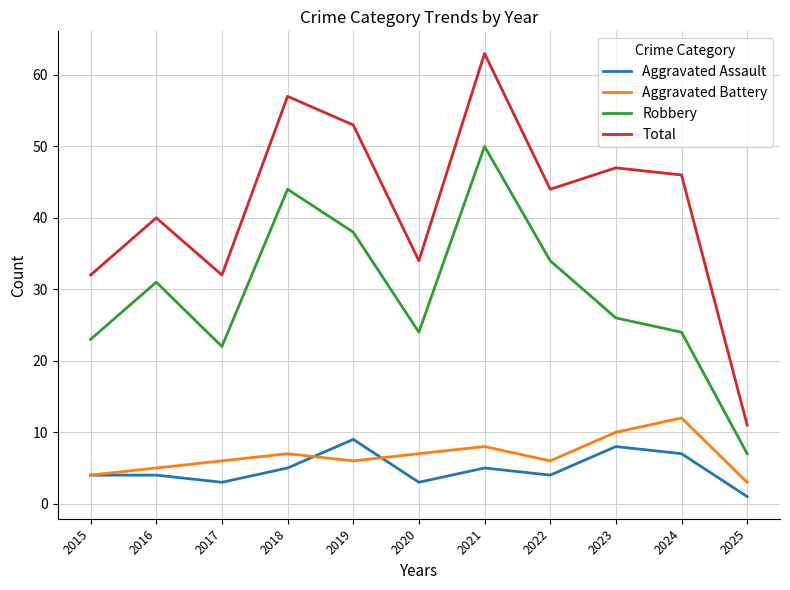

At which label does Robbery first exceed 26?

2016